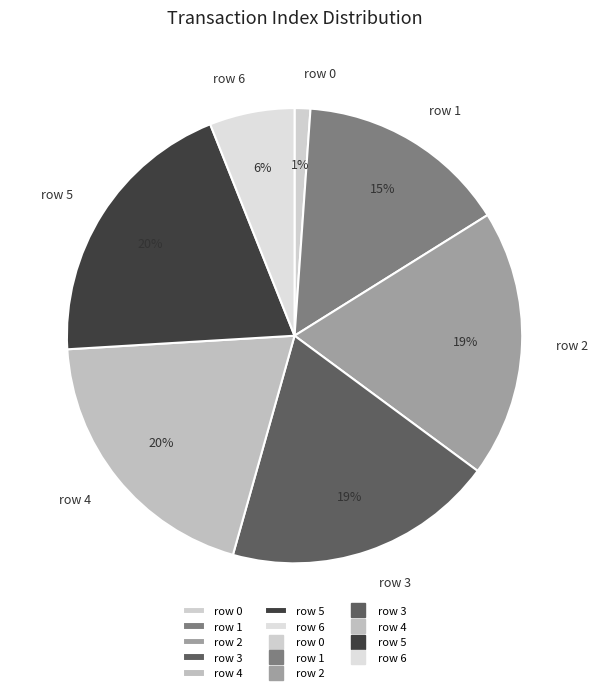

Is the sum of row 2 and row 1 greater than half?

No